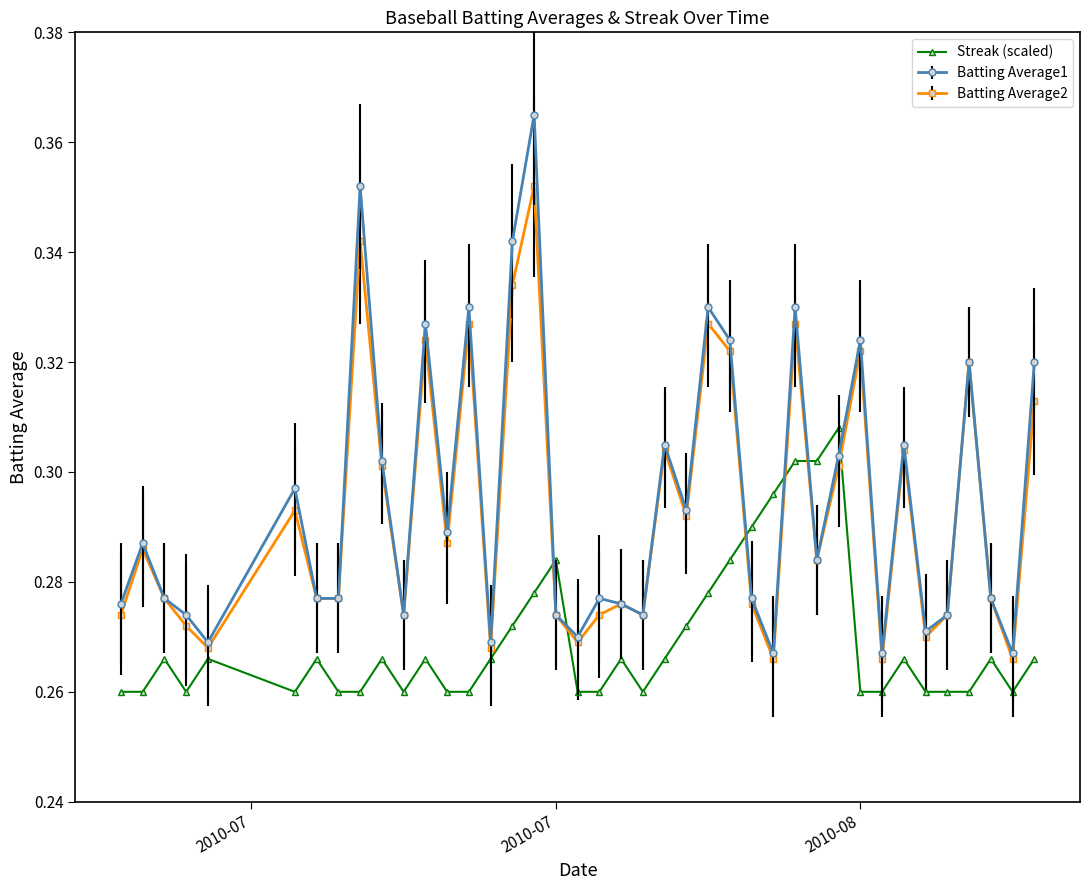

How many interior local peaks does the Batting Average2 series have?

13